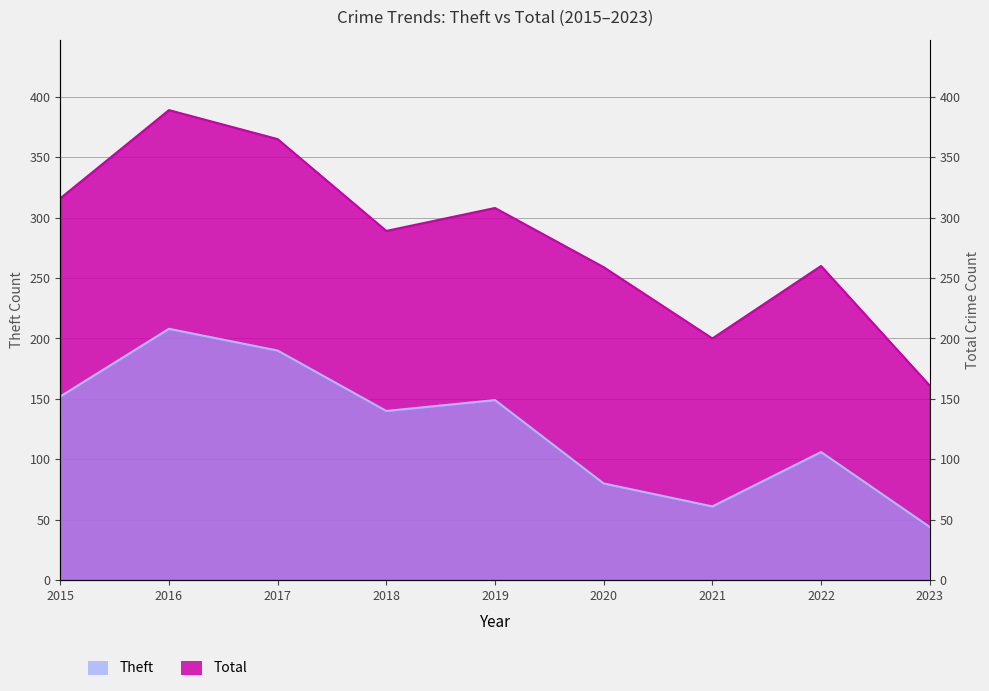

What are all the series names shown in the legend?

Theft, Total